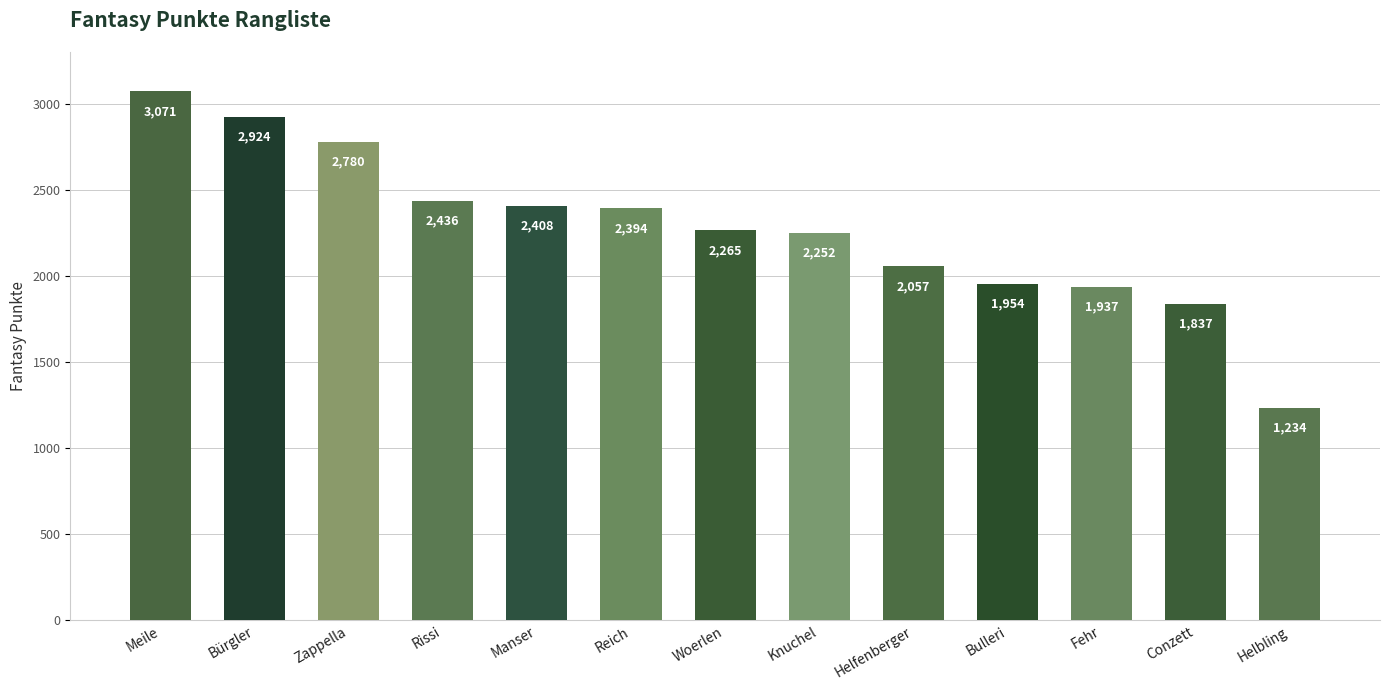

Reading left to right, what are all the values shown in this chart?

Meile=3071	Bürgler=2924	Zappella=2780	Rissi=2436	Manser=2408	Reich=2394	Woerlen=2265	Knuchel=2252	Helfenberger=2057	Bulleri=1954	Fehr=1937	Conzett=1837	Helbling=1234